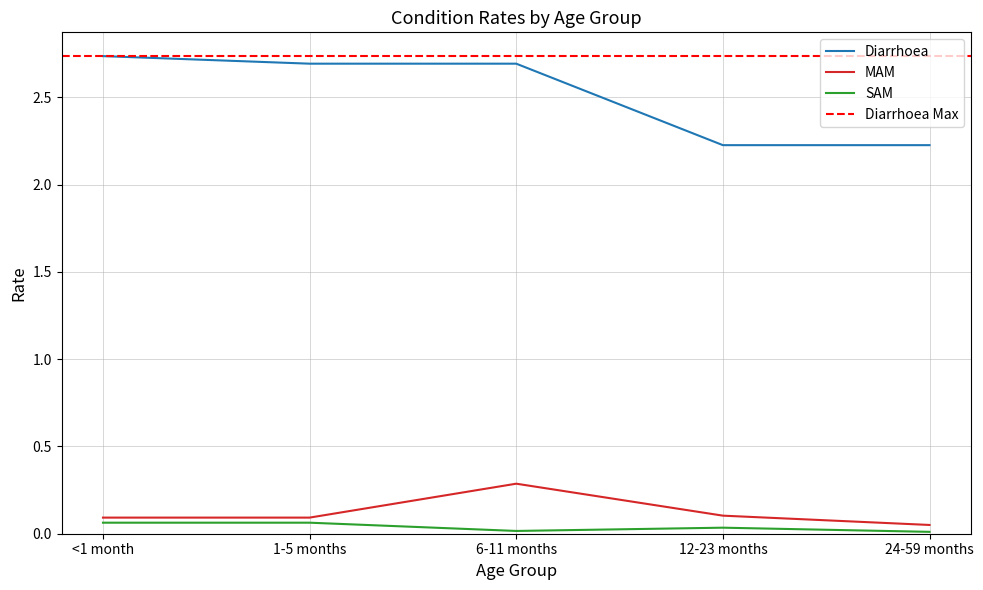

True or false: SAM and Diarrhoea cross at least once.

False